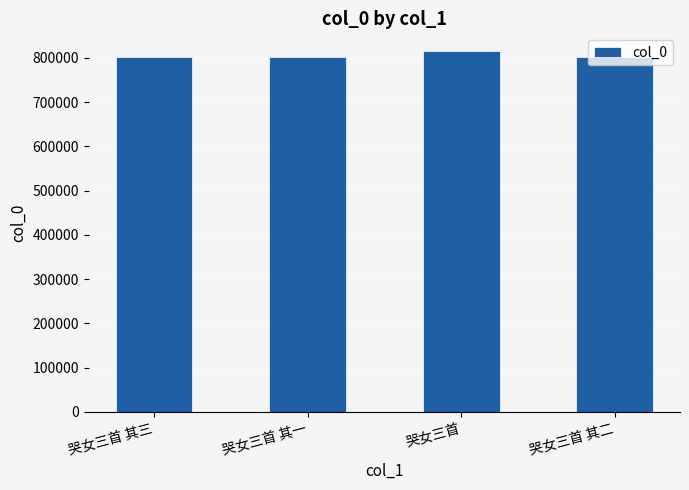

How many series are shown in this chart?

1